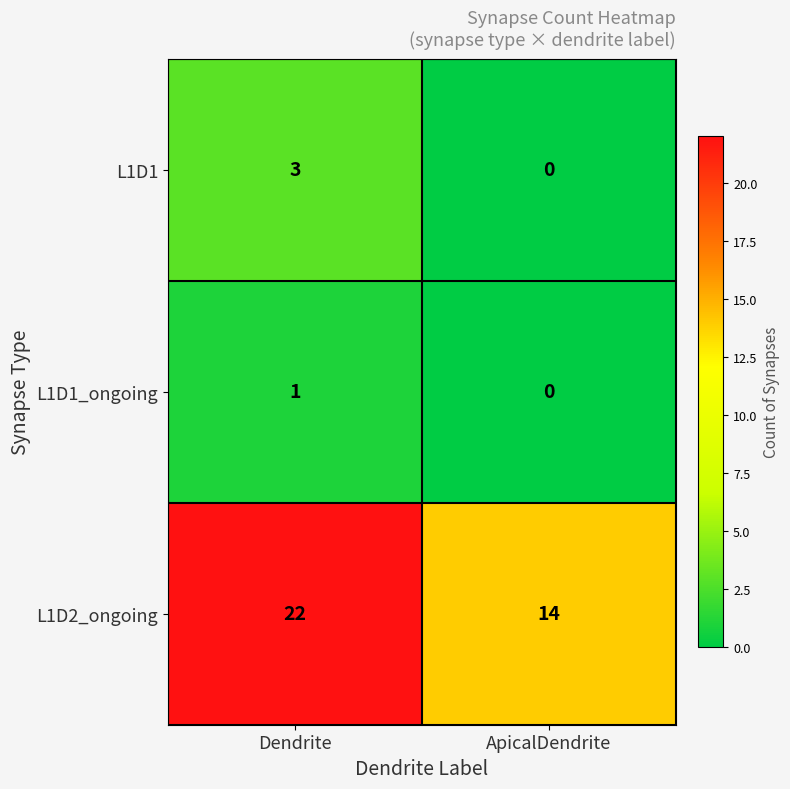

What is the sum of all L1D1 values?

3